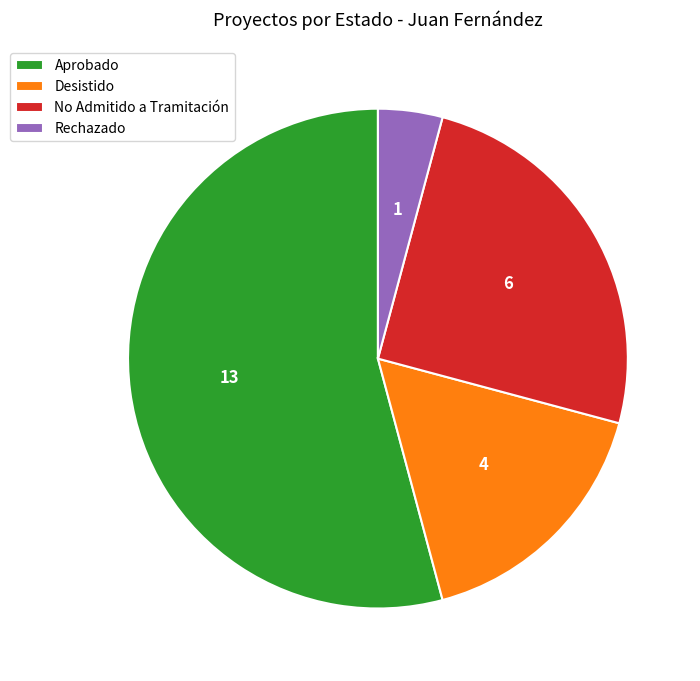

What is the smallest slice in the pie chart?

Rechazado